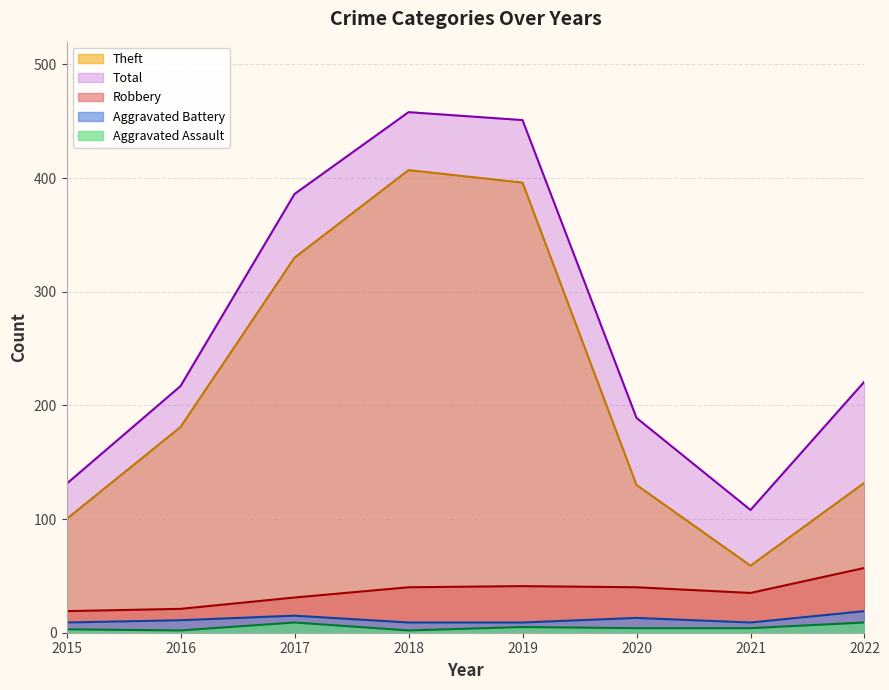

What is the lowest value of the Aggravated Assault series?

2